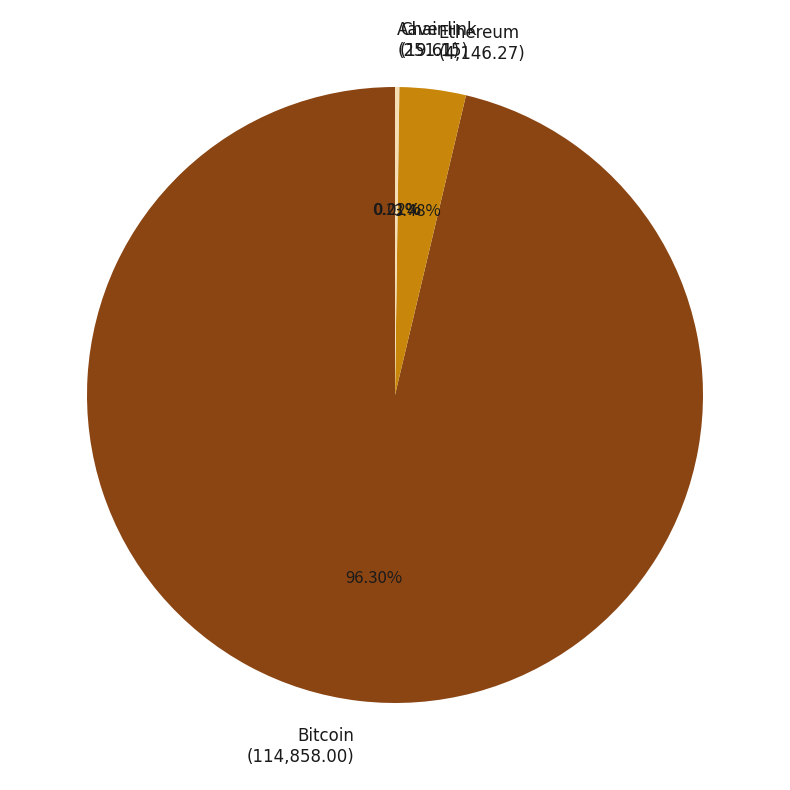

What percentage is the Ethereum slice, to the nearest percent?

3%